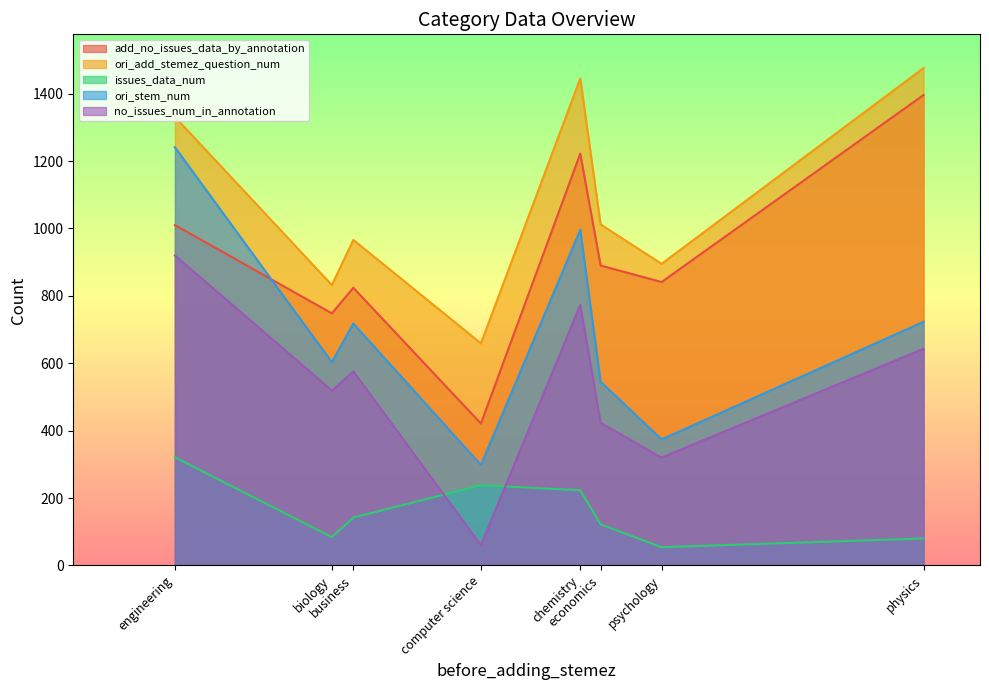

At which label does ori_add_stemez_question_num reach its peak?

physics